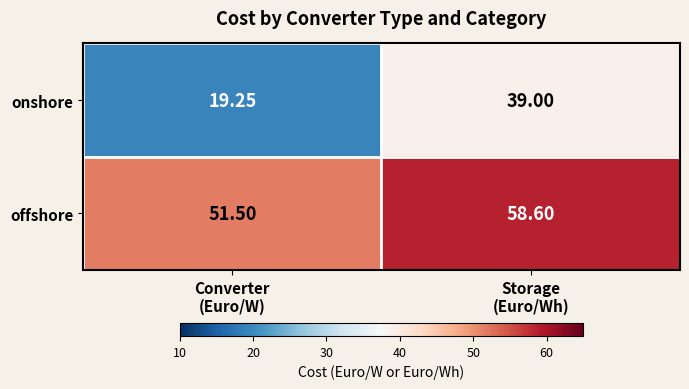

Which series has the largest total across all categories?

offshore